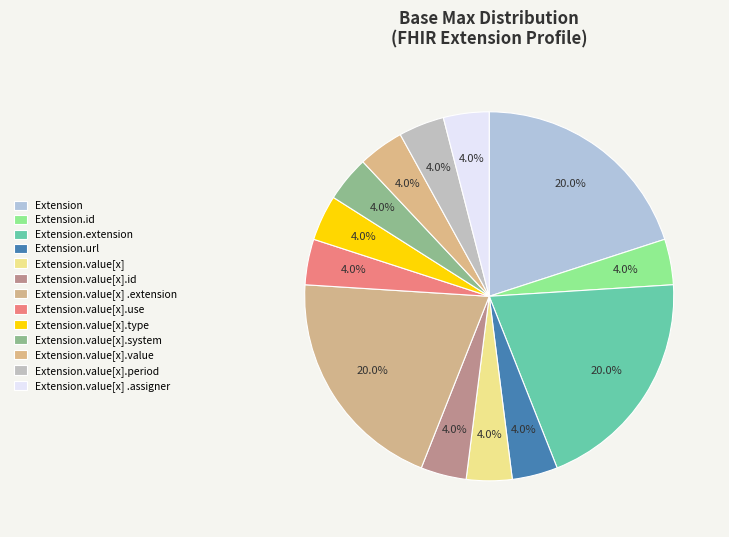

Count the number of slices in the pie.

13